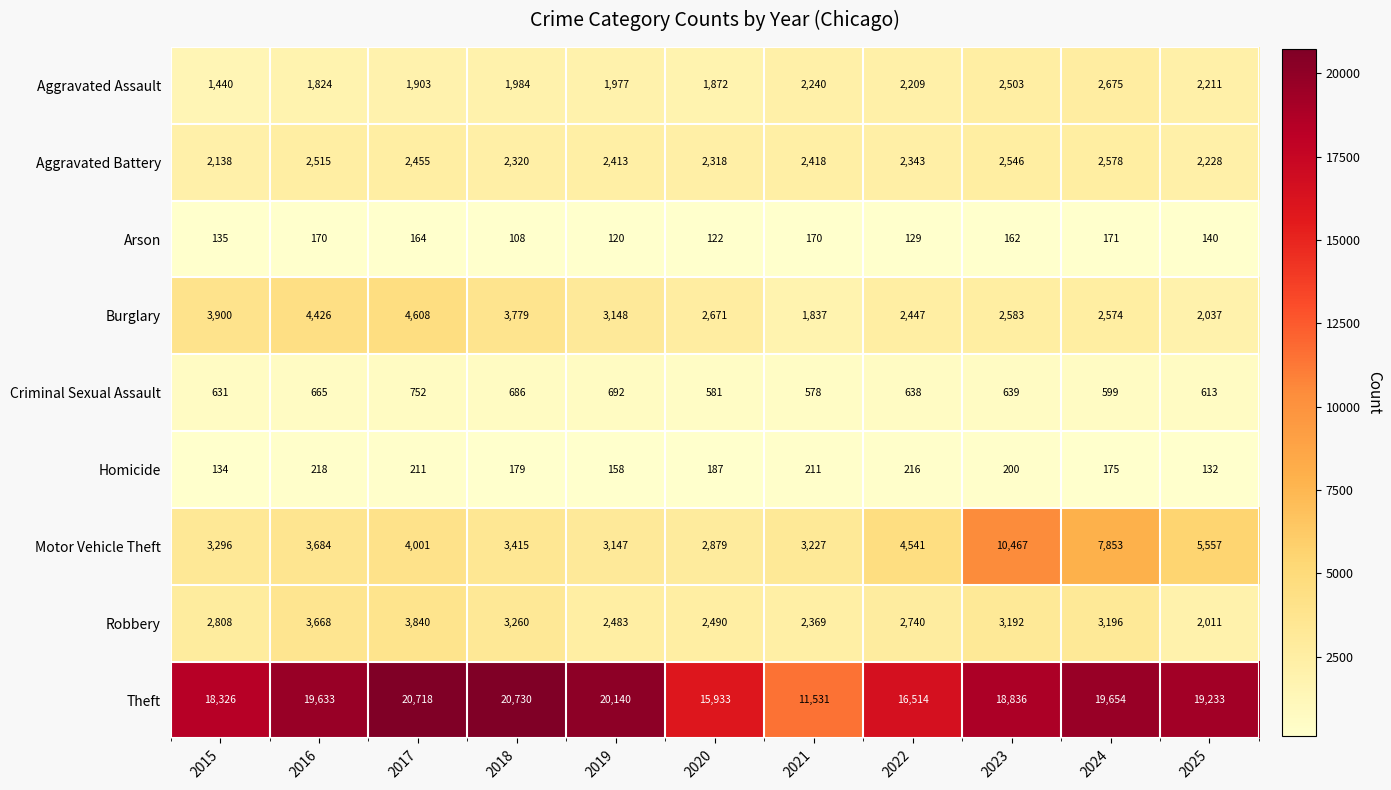

Which series has the largest range (max minus min)?

Theft